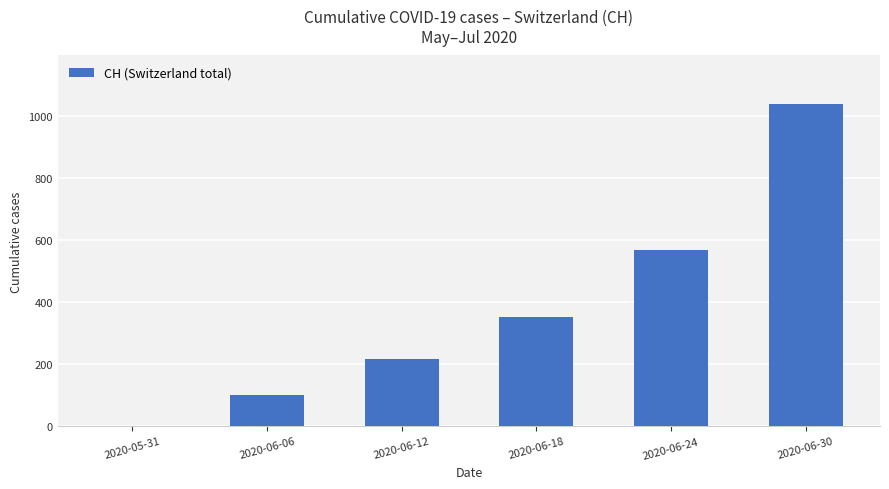

What is the greatest value displayed?

1039